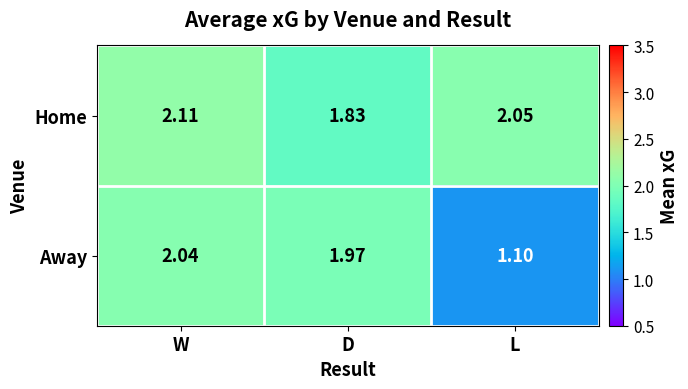

List the labels in order of Away value, smallest first.

L, D, W